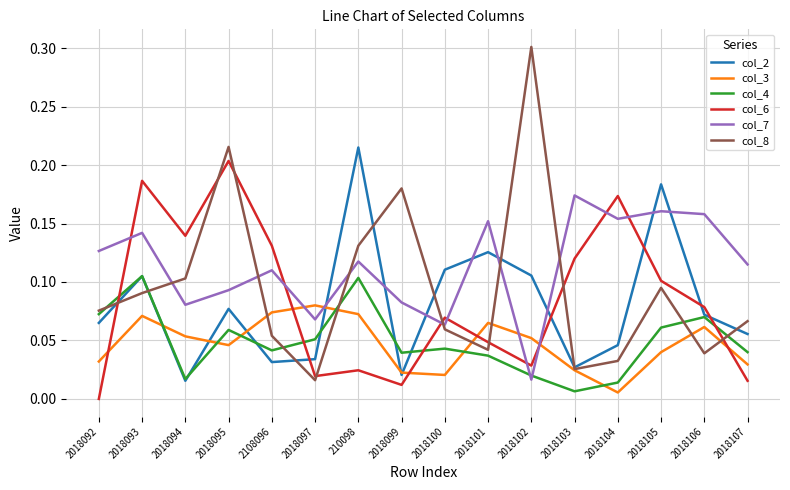

Which series has the largest total across all categories?

col_7